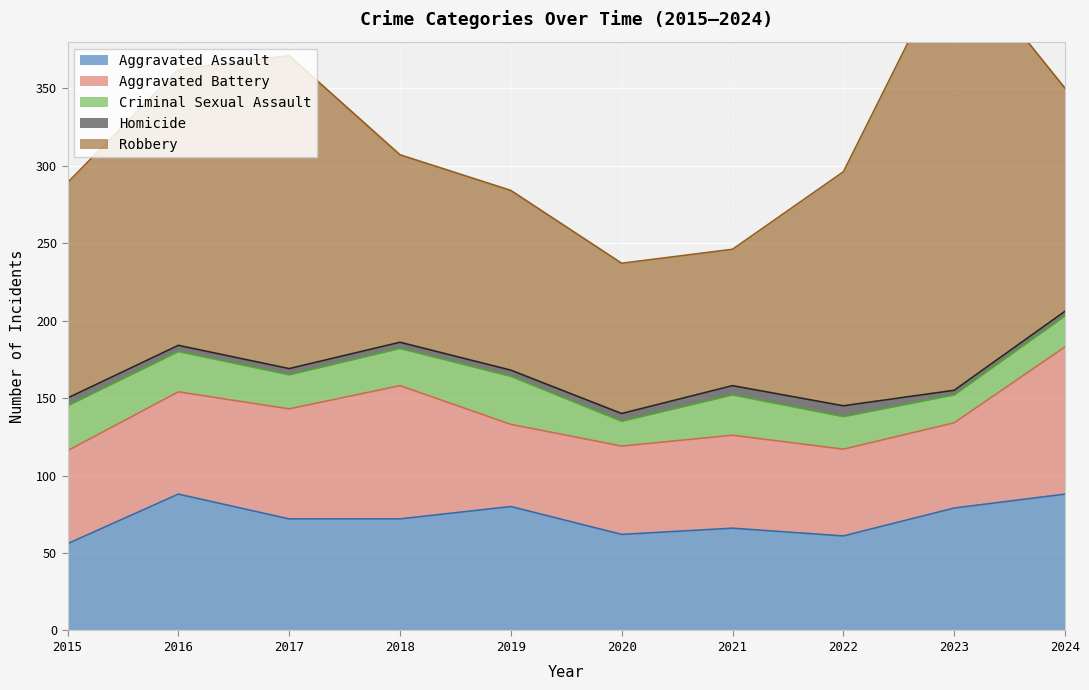

Which category has the highest value across all series?

2023